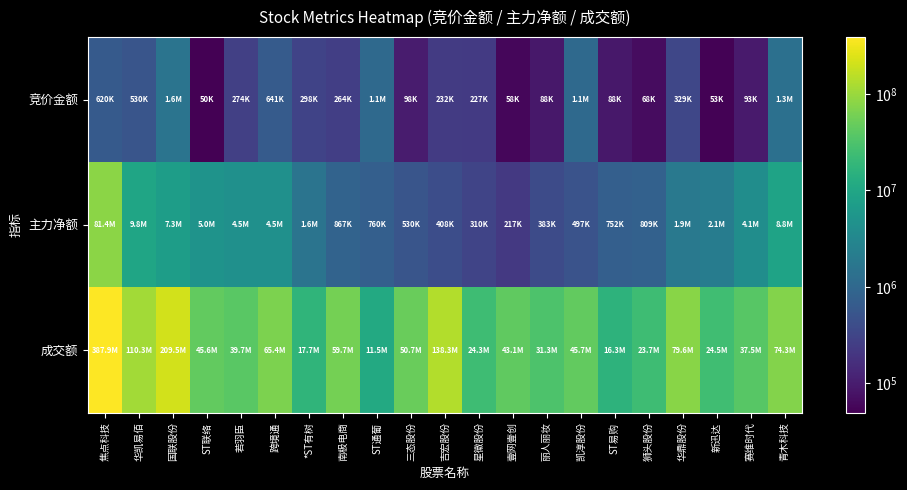

Count the number of data series in this chart.

3